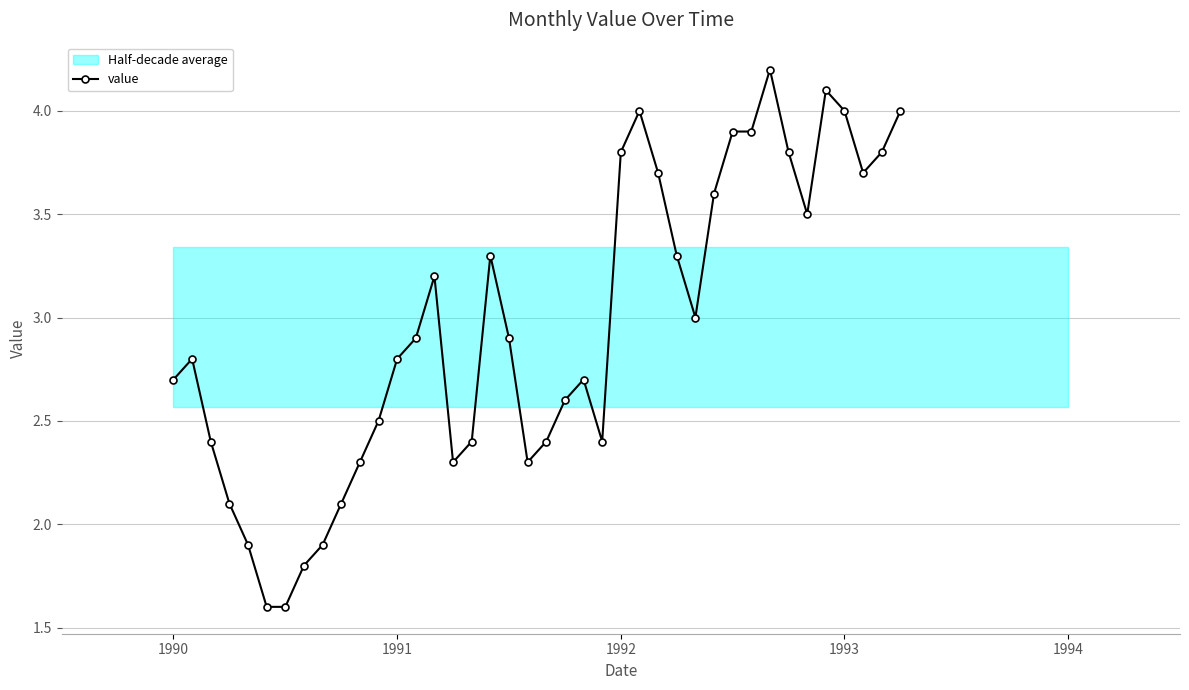

What is the maximum value for value?

4.2